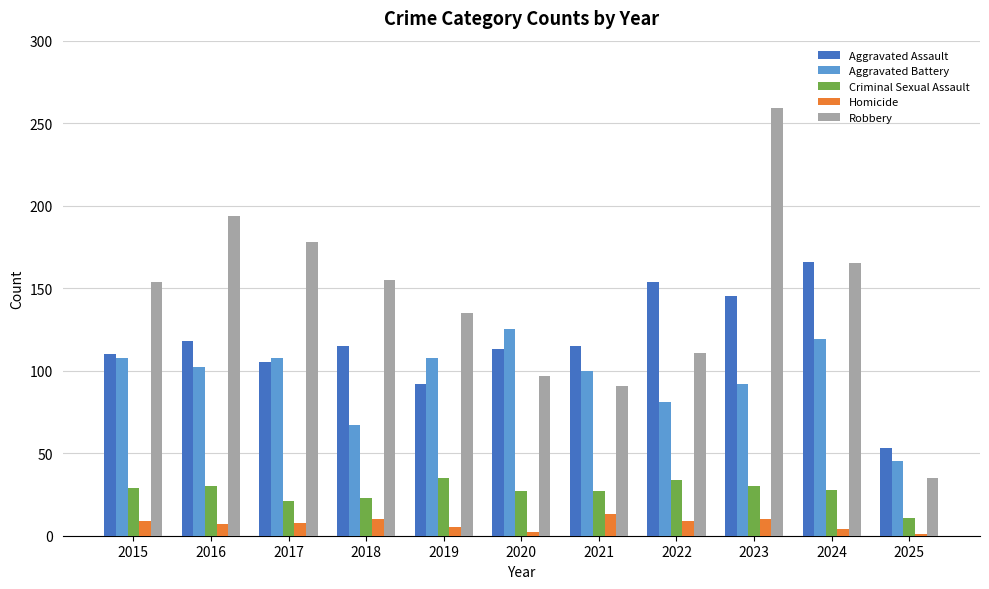

Which series has the largest range (max minus min)?

Robbery